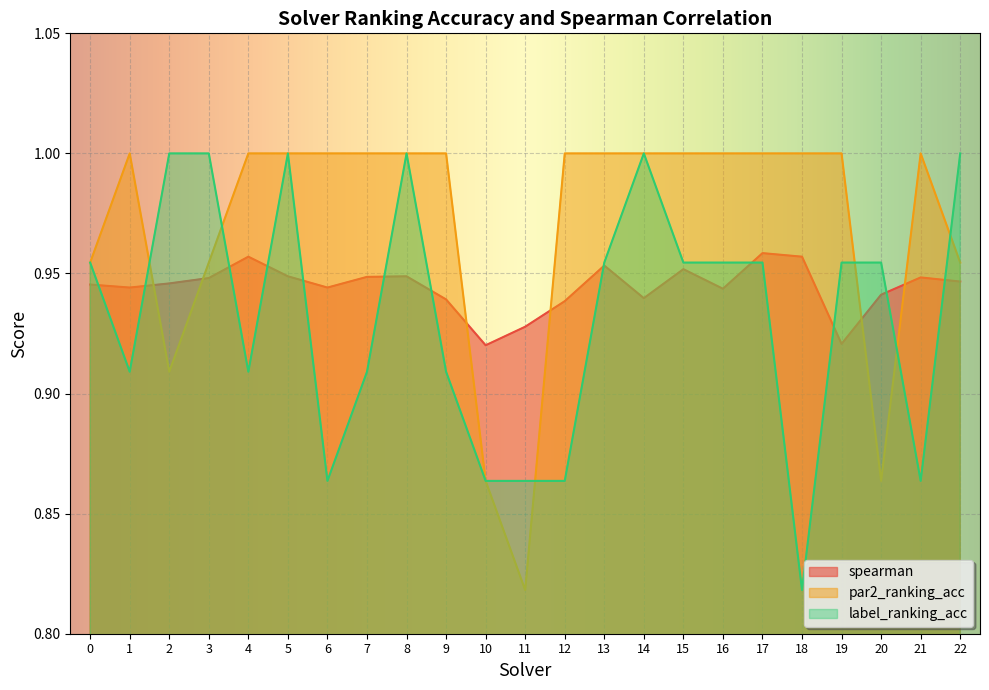

What value does the spearman series have at 16?

0.9